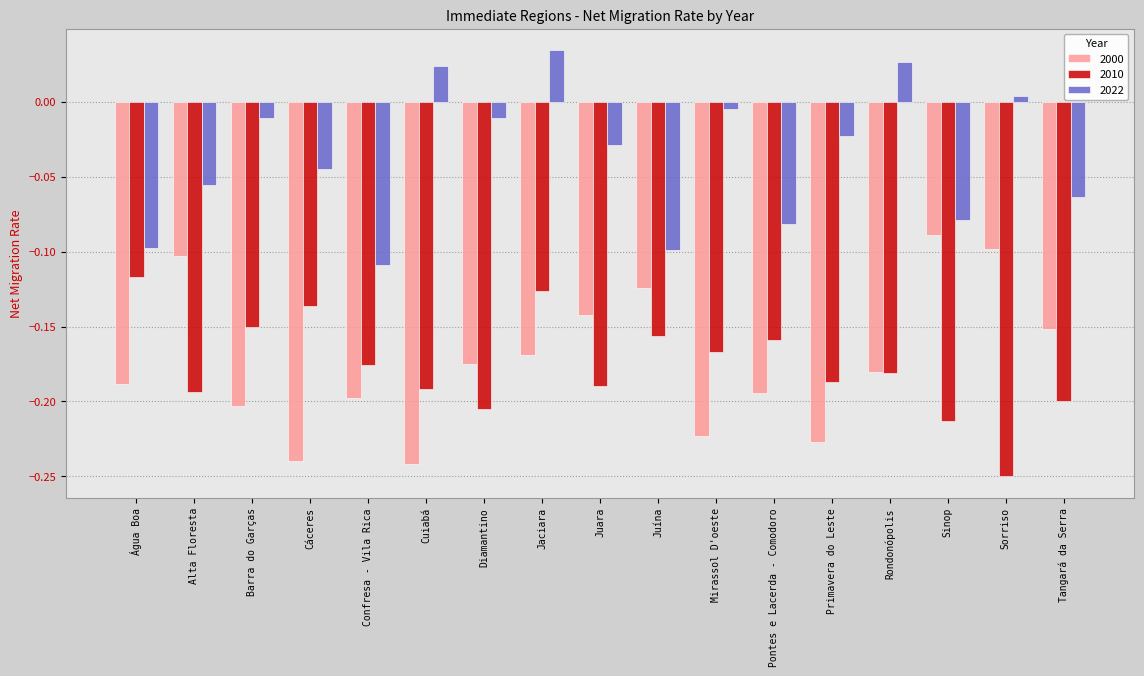

Is the value of 2000 at Sinop greater than the value of 2010 at Jaciara?

Yes